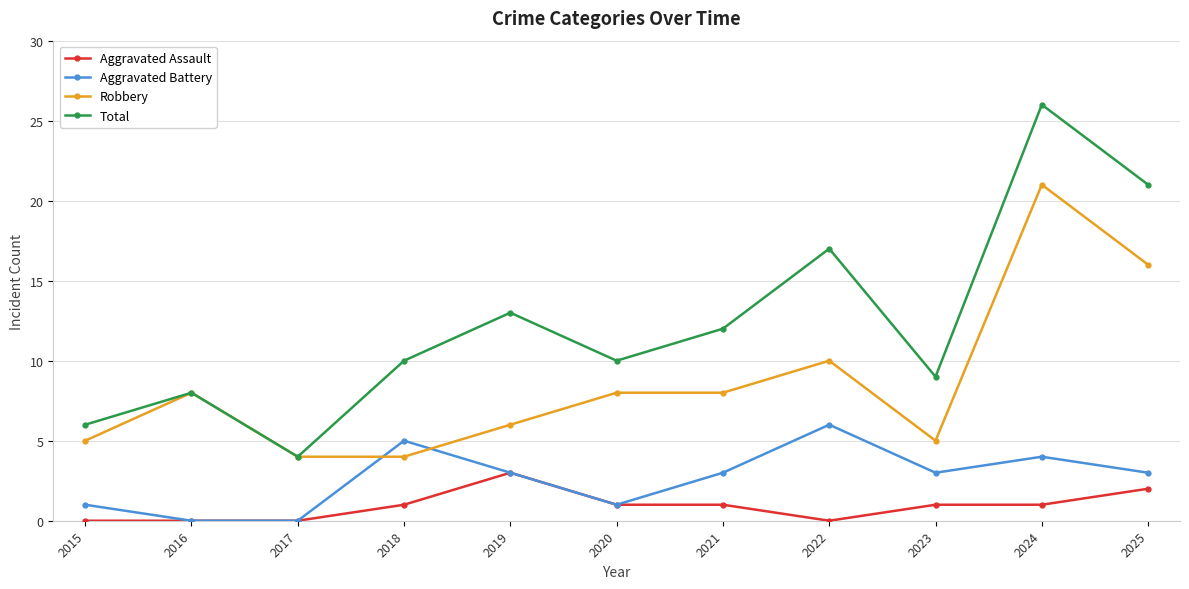

Does the chart have visible grid lines?

Yes